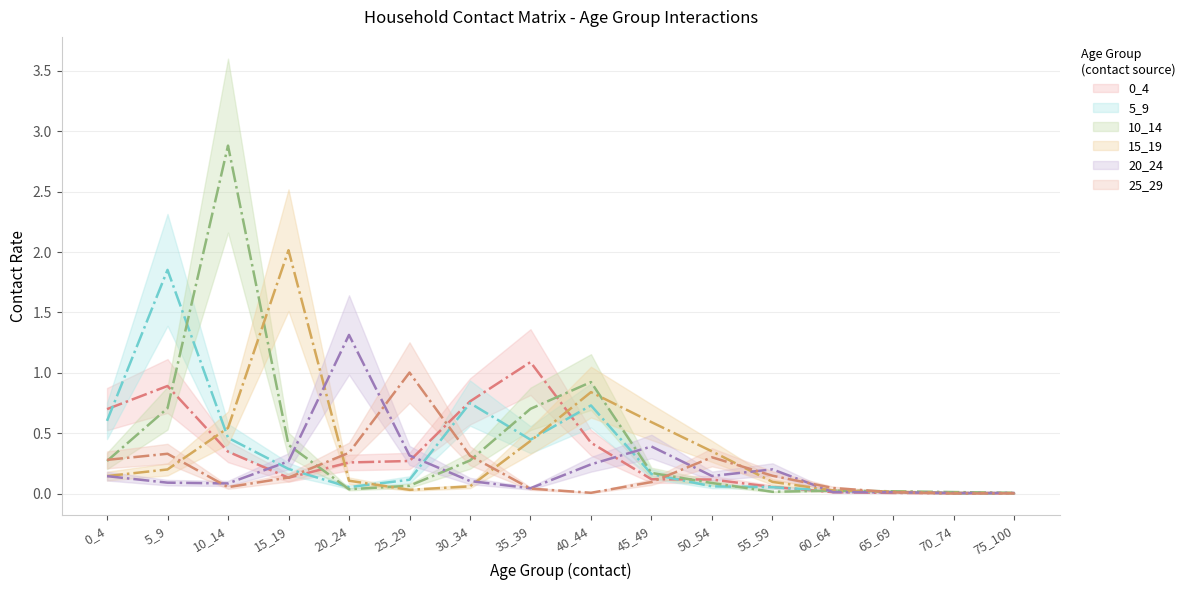

True or false: 5_9 has a value of 0.0 at 65_69.

False